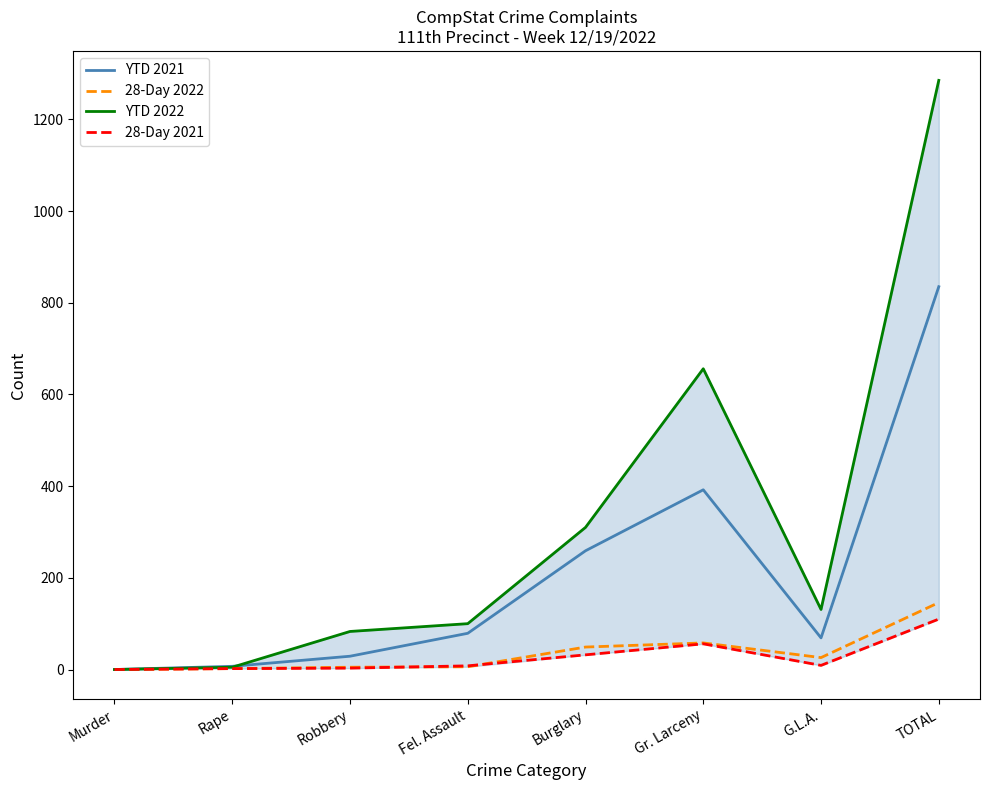

Where is YTD 2022 nearest to the value 642?

Gr. Larceny